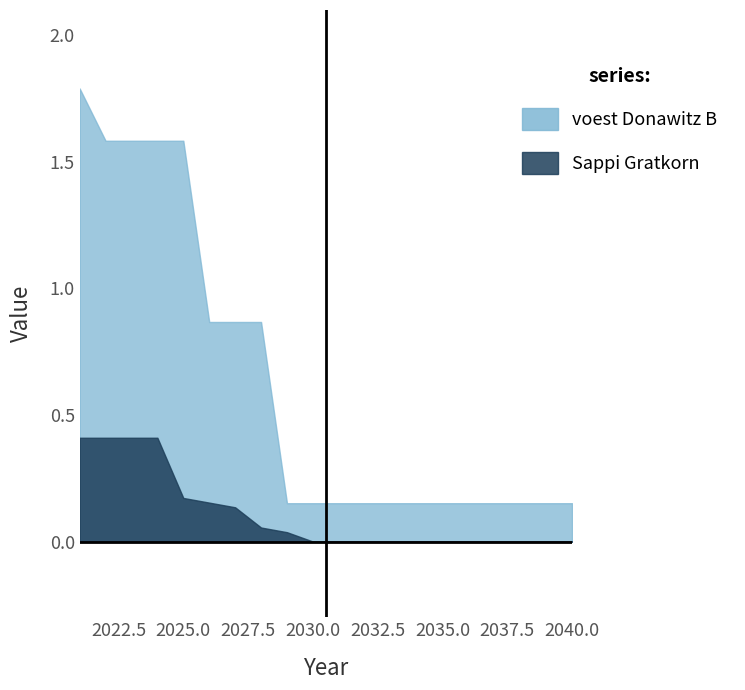

Which series has the widest spread of values?

voest Donawitz B